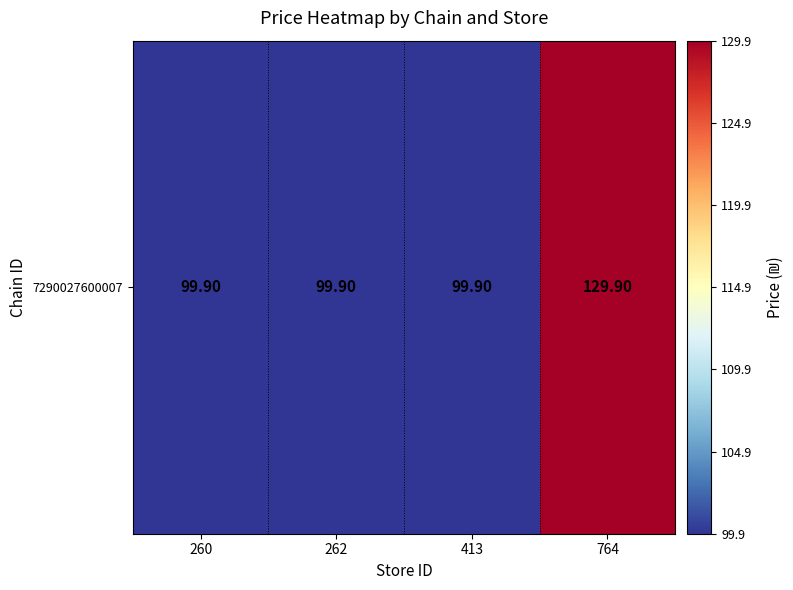

Rank the categories by value from highest to lowest.

764, 260, 262, 413